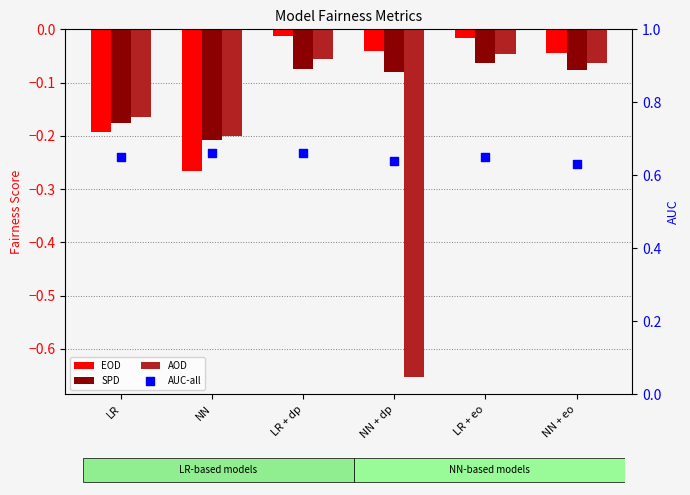

Is the value of AUC-all at LR + dp greater than the value of SPD at LR + dp?

Yes